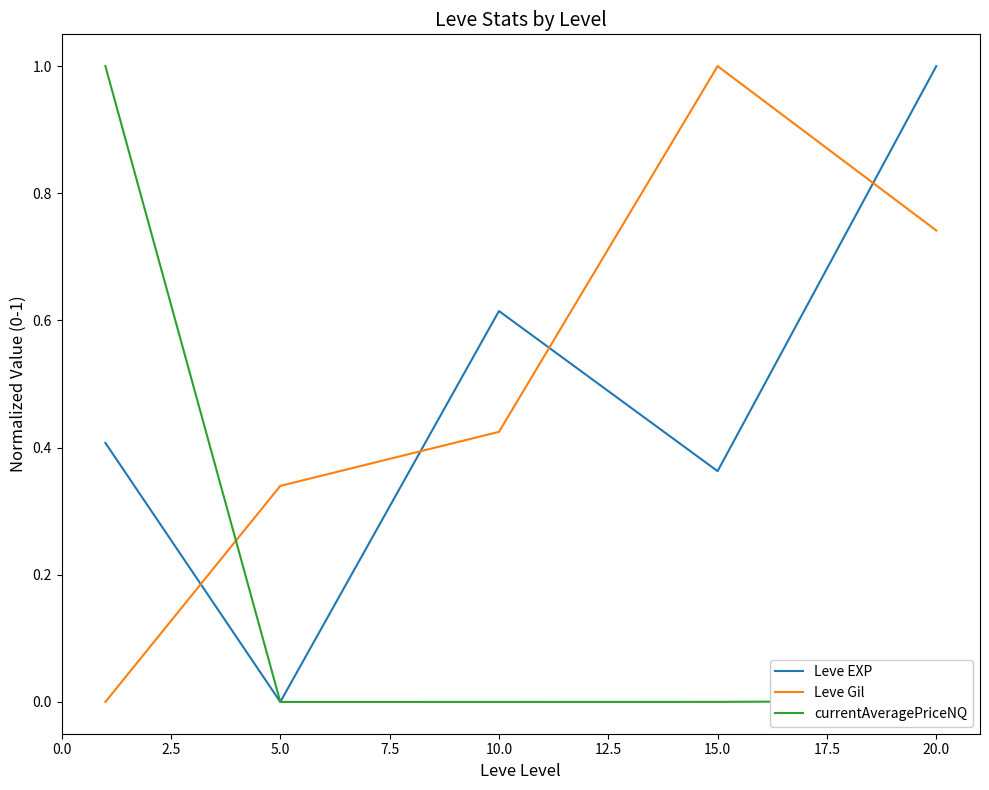

What is the highest value of the Leve EXP series?

1.0